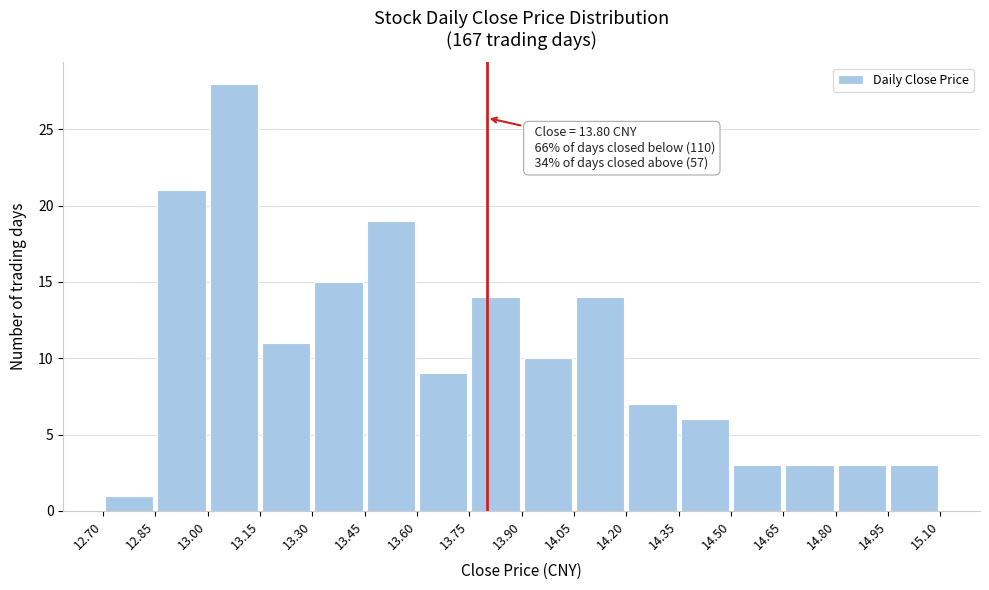

Which range on the x-axis has the tallest bar?

13.00 to 13.15